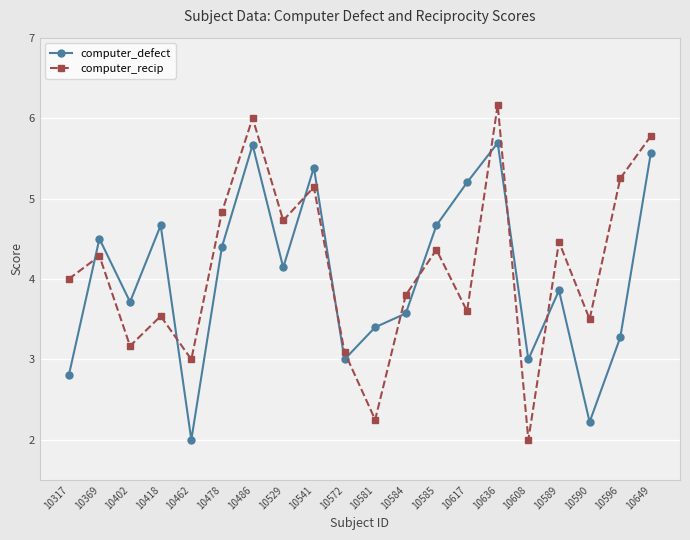

Which category has the lowest value in the computer_recip series?

10608